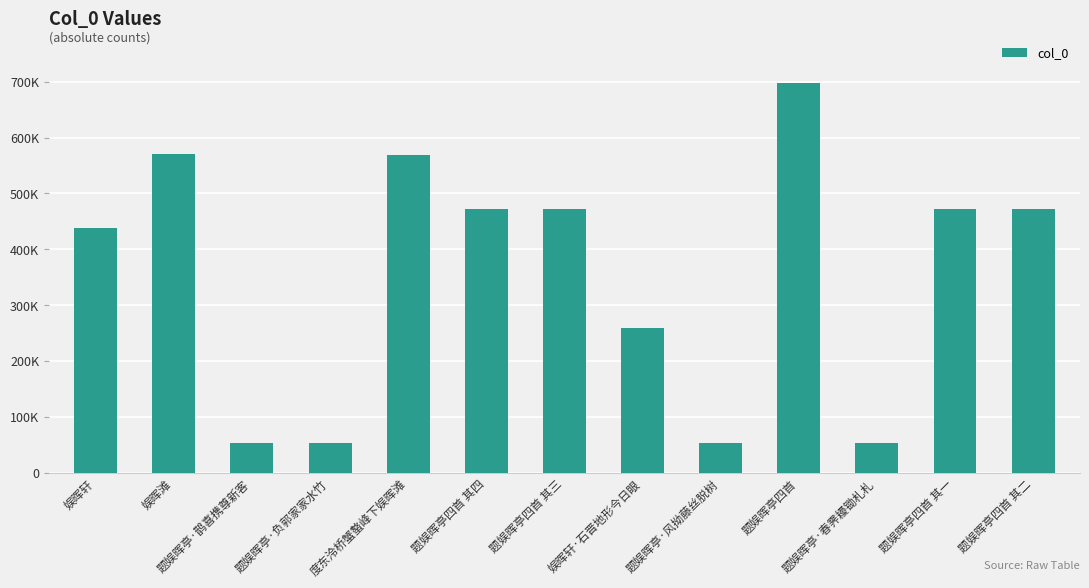

Where is the data nearest to the value 376041?

娱晖轩